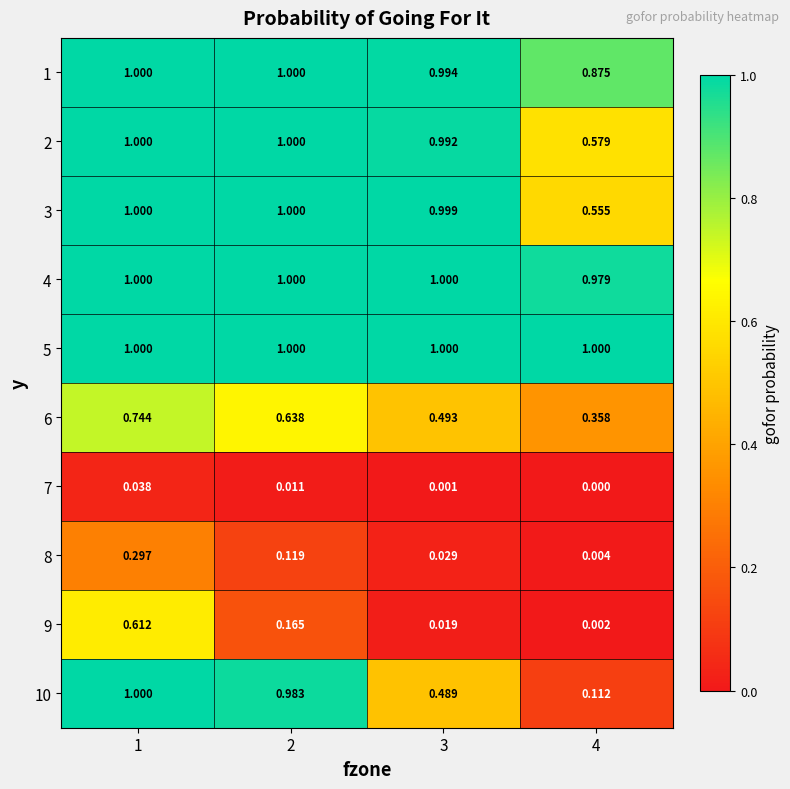

Is the value of 2 at 1 greater than the value of 7 at 3?

Yes